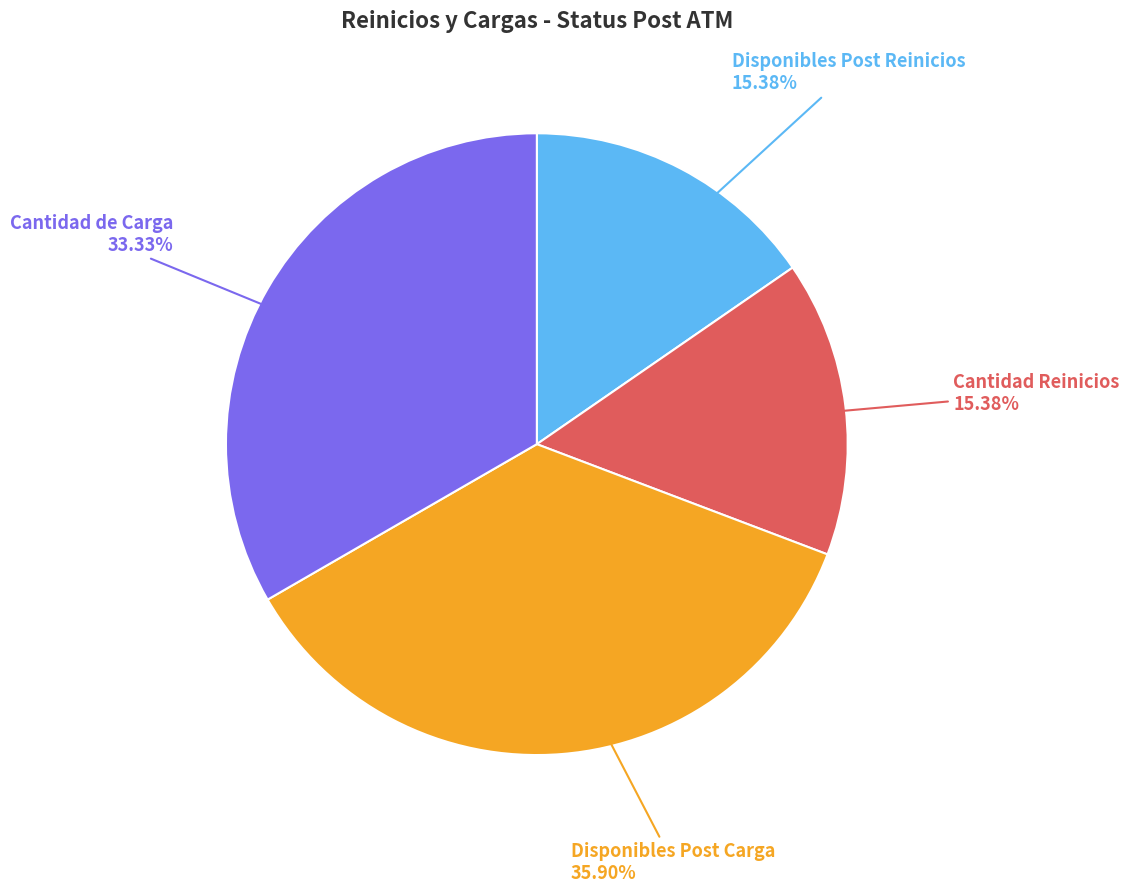

How many segments does this pie chart have?

4